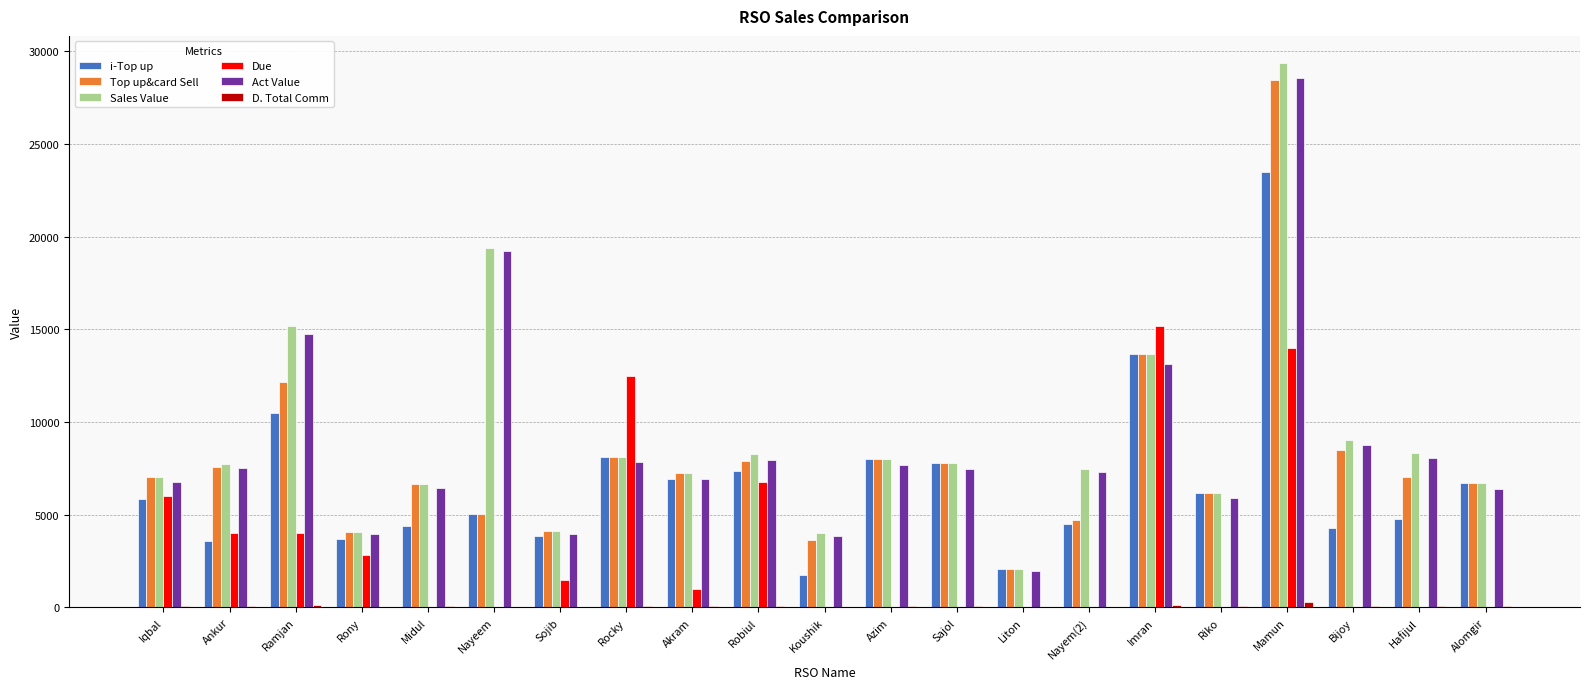

Which label corresponds to the largest value in the chart?

Mamun